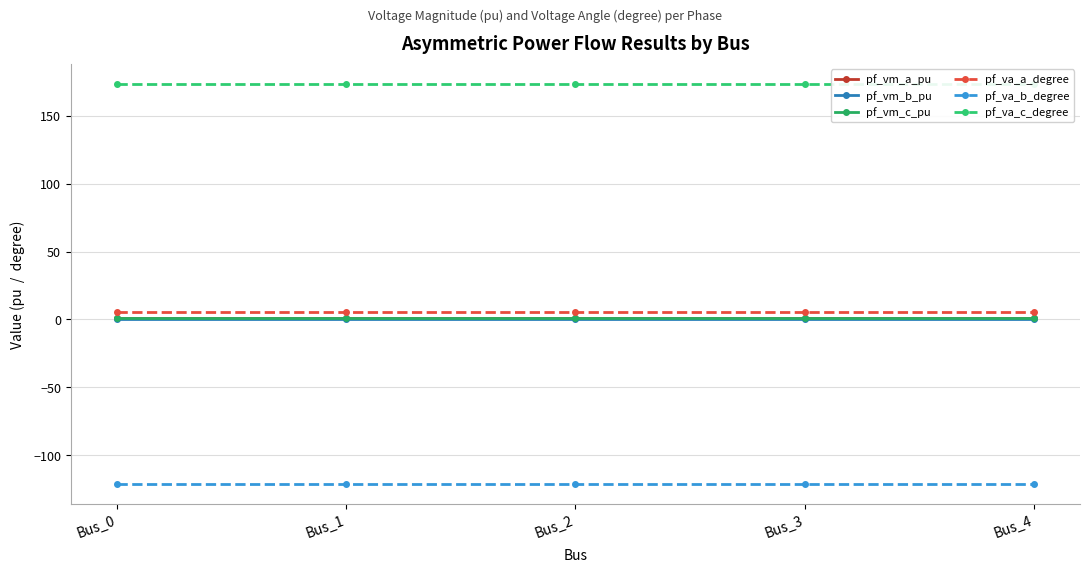

What is the value of the pf_vm_a_pu point at the 5th from the left?

1.0